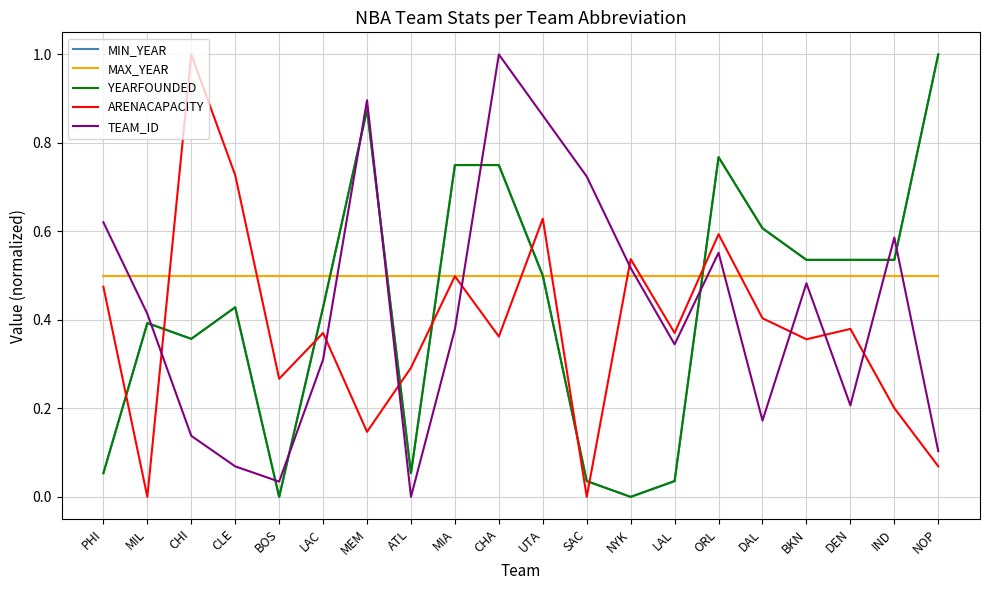

Reading left to right, extract all data points from this chart.

MIN_YEAR: PHI=0.1	MIL=0.4	CHI=0.4	CLE=0.4	BOS=0.0	LAC=0.4	MEM=0.9	ATL=0.1	MIA=0.8	CHA=0.8	UTA=0.5	SAC=0.0	NYK=0.0	LAL=0.0	ORL=0.8	DAL=0.6	BKN=0.5	DEN=0.5	IND=0.5	NOP=1.0
MAX_YEAR: PHI=0.5	MIL=0.5	CHI=0.5	CLE=0.5	BOS=0.5	LAC=0.5	MEM=0.5	ATL=0.5	MIA=0.5	CHA=0.5	UTA=0.5	SAC=0.5	NYK=0.5	LAL=0.5	ORL=0.5	DAL=0.5	BKN=0.5	DEN=0.5	IND=0.5	NOP=0.5
YEARFOUNDED: PHI=0.1	MIL=0.4	CHI=0.4	CLE=0.4	BOS=0.0	LAC=0.4	MEM=0.9	ATL=0.1	MIA=0.8	CHA=0.8	UTA=0.5	SAC=0.0	NYK=0.0	LAL=0.0	ORL=0.8	DAL=0.6	BKN=0.5	DEN=0.5	IND=0.5	NOP=1.0
ARENACAPACITY: PHI=0.5	MIL=0.0	CHI=1.0	CLE=0.7	BOS=0.3	LAC=0.4	MEM=0.1	ATL=0.3	MIA=0.5	CHA=0.4	UTA=0.6	SAC=0.0	NYK=0.5	LAL=0.4	ORL=0.6	DAL=0.4	BKN=0.4	DEN=0.4	IND=0.2	NOP=0.1
TEAM_ID: PHI=0.6	MIL=0.4	CHI=0.1	CLE=0.1	BOS=0.0	LAC=0.3	MEM=0.9	ATL=0.0	MIA=0.4	CHA=1.0	UTA=0.9	SAC=0.7	NYK=0.5	LAL=0.3	ORL=0.6	DAL=0.2	BKN=0.5	DEN=0.2	IND=0.6	NOP=0.1